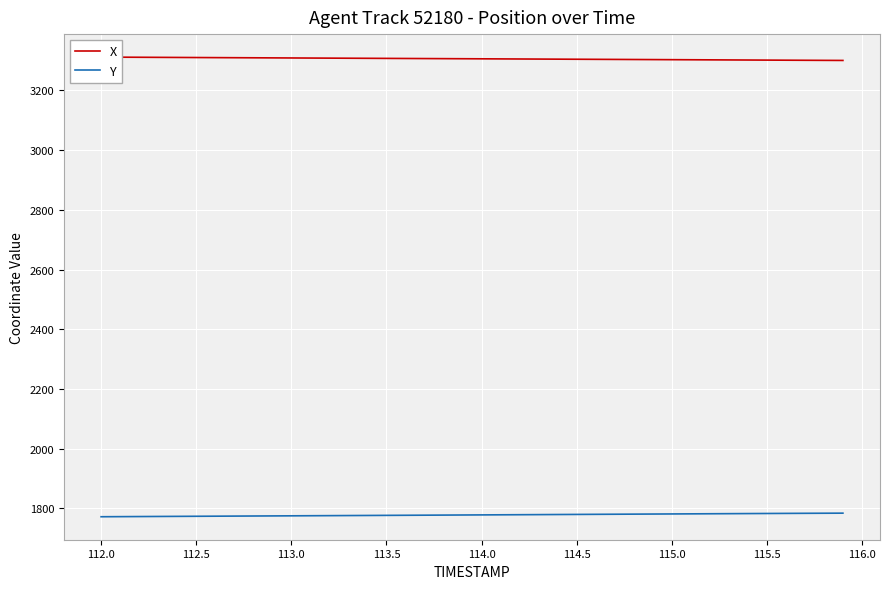

What is the highest value of the Y series?

1784.4